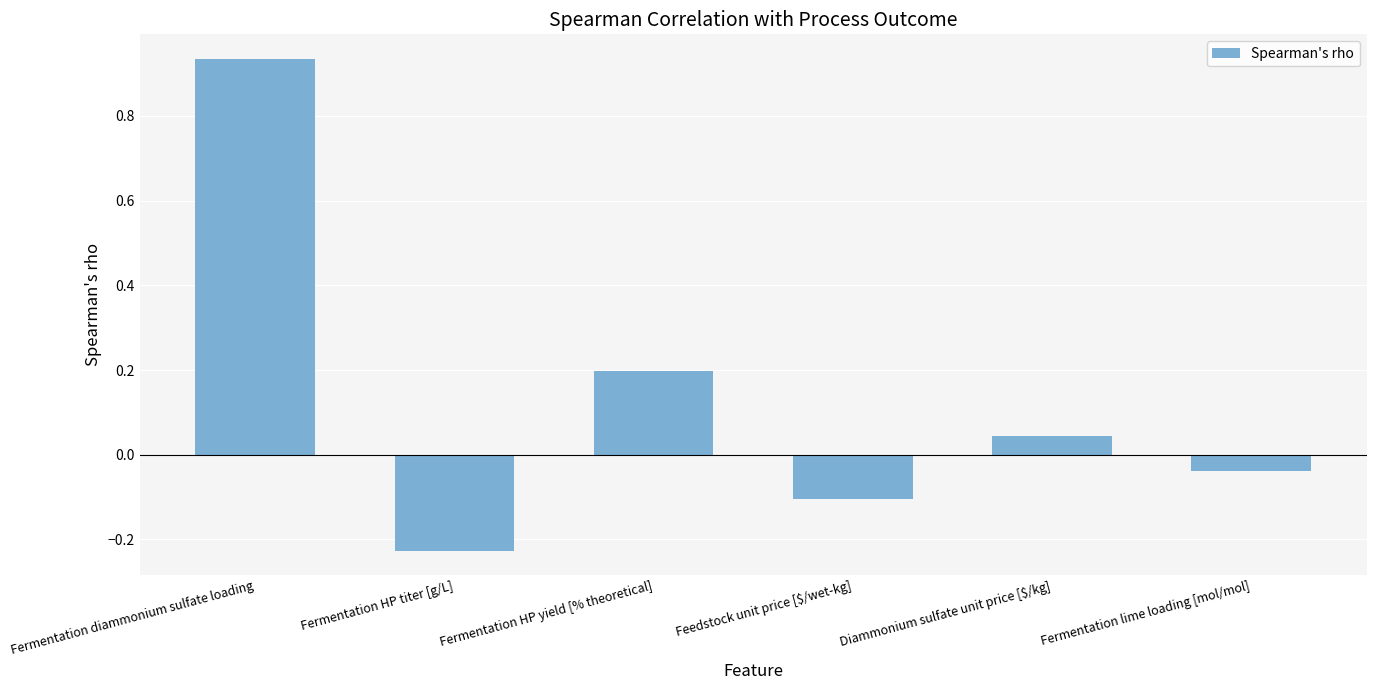

Is it true that the value at Fermentation HP titer [g/L] is -0.3?

False